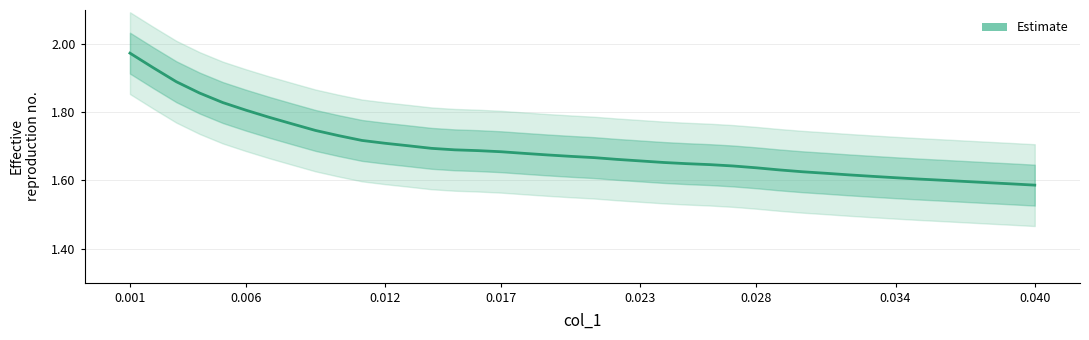

What is the greatest value displayed?

2.0